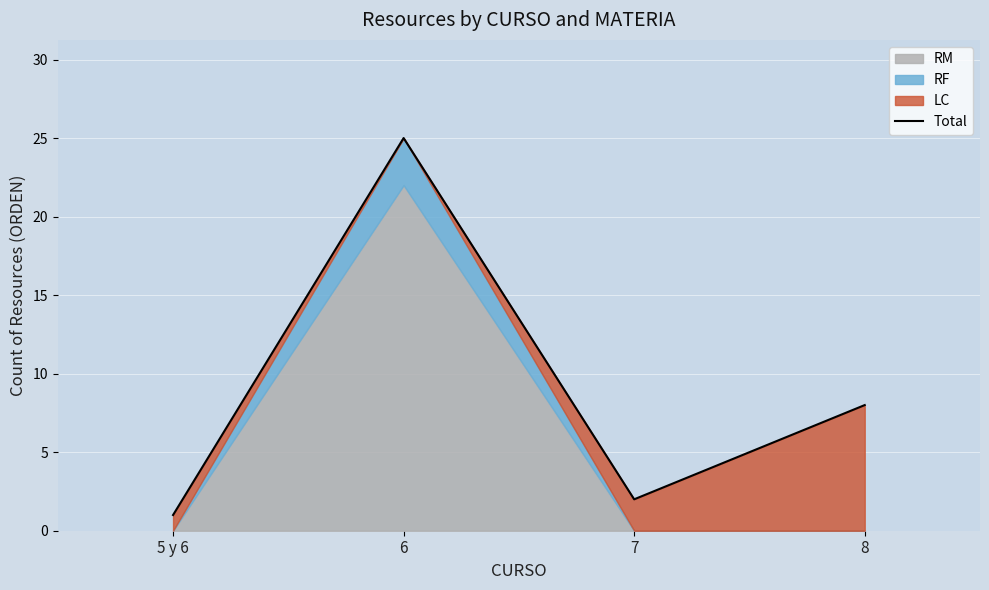

What is the change in value from 5 y 6 to 8?

+7